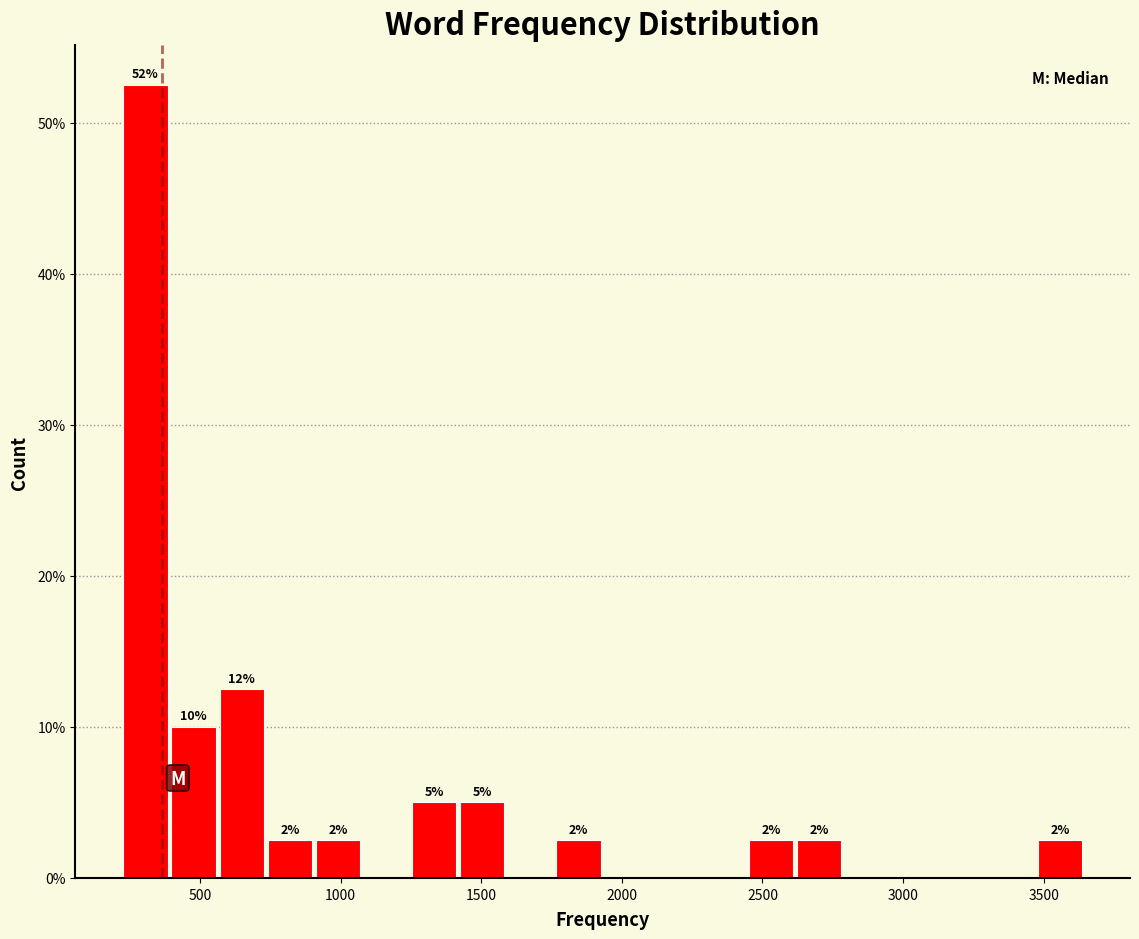

Around what value on the x-axis is the tallest bar? Give the approximate position of its centre, as read against the axis.

300